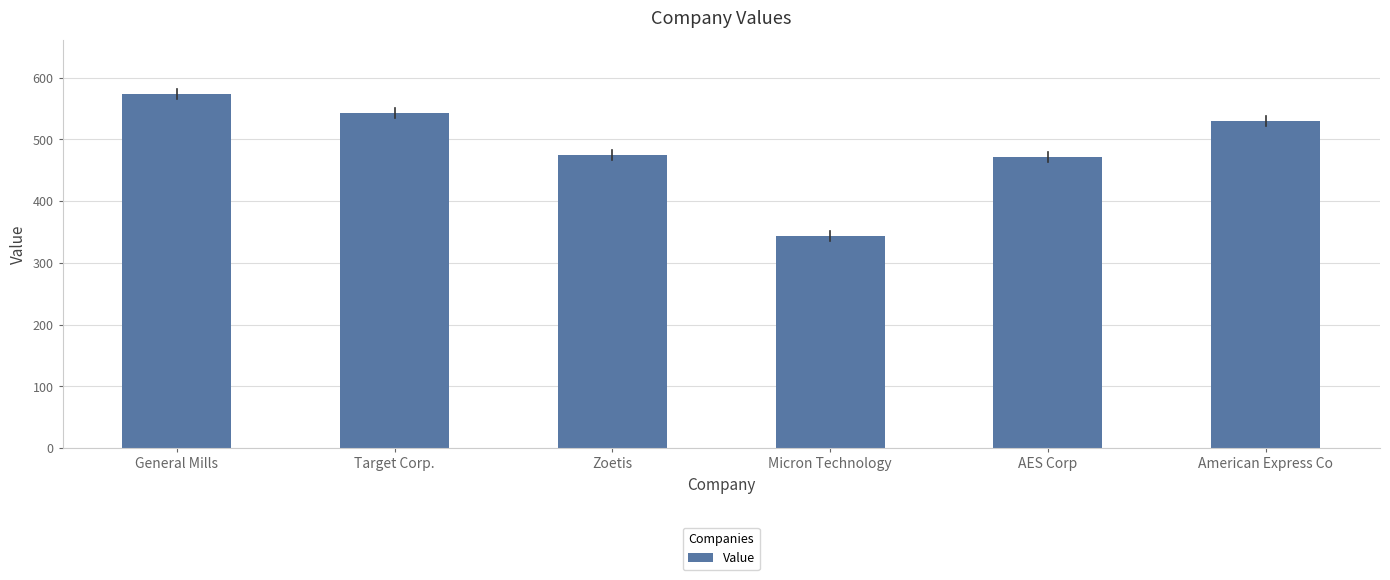

At which category does the chart reach its minimum across all series?

Micron Technology